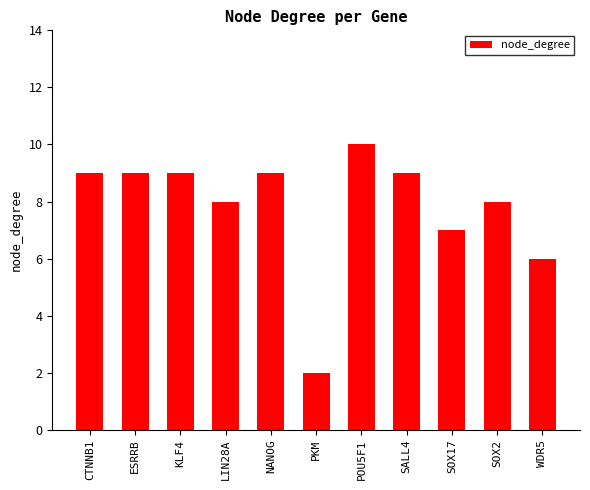

Reading left to right, extract all data points from this chart.

CTNNB1=9	ESRRB=9	KLF4=9	LIN28A=8	NANOG=9	PKM=2	POU5F1=10	SALL4=9	SOX17=7	SOX2=8	WDR5=6